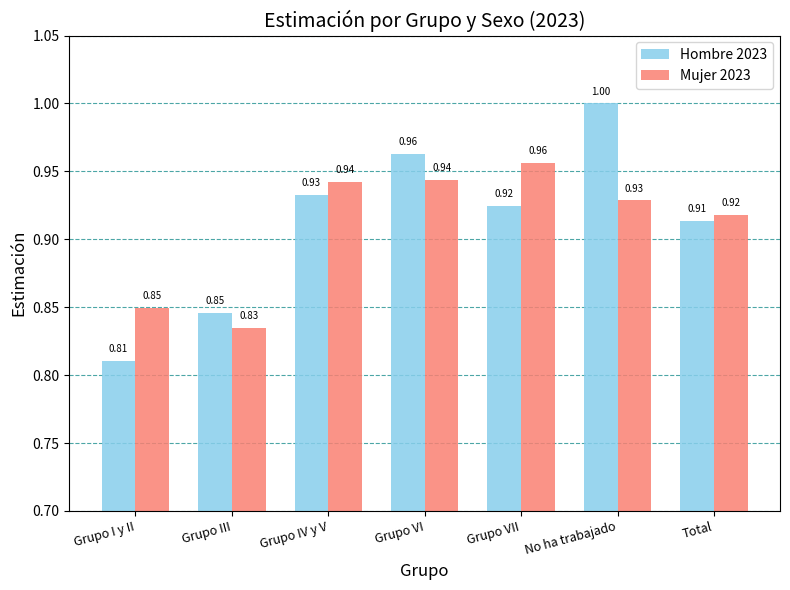

At how many categories does at least one series exceed 0?

7